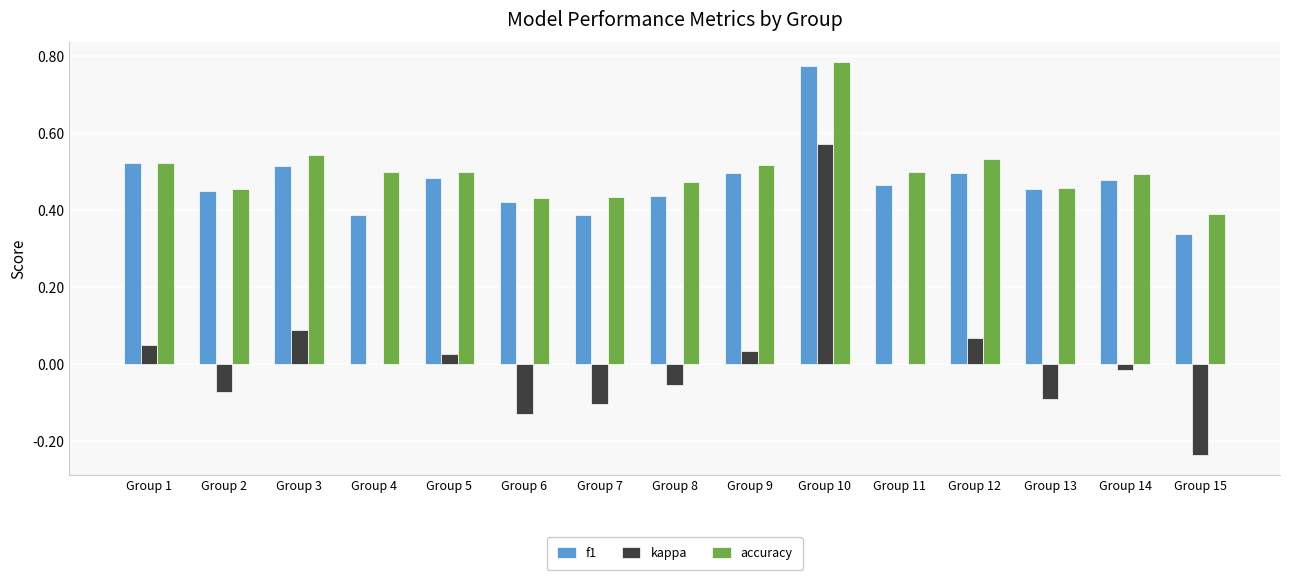

Is the value of f1 at Group 7 greater than the value of accuracy at Group 8?

No